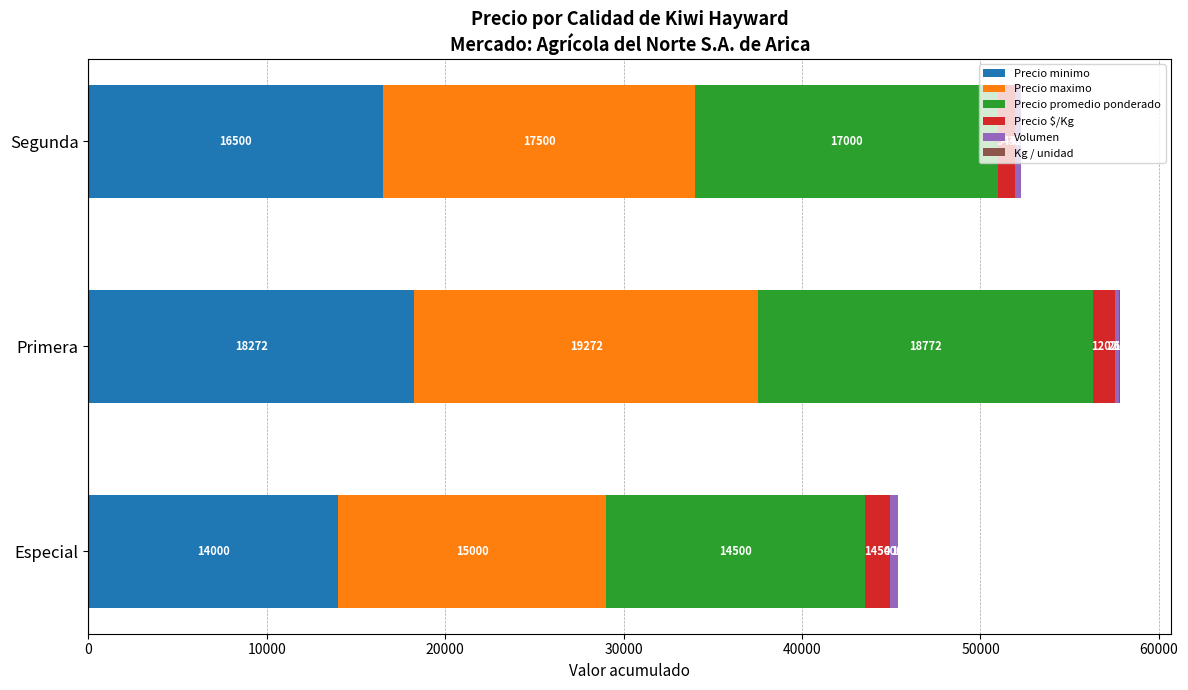

At which category is the sum across all series the highest?

Primera